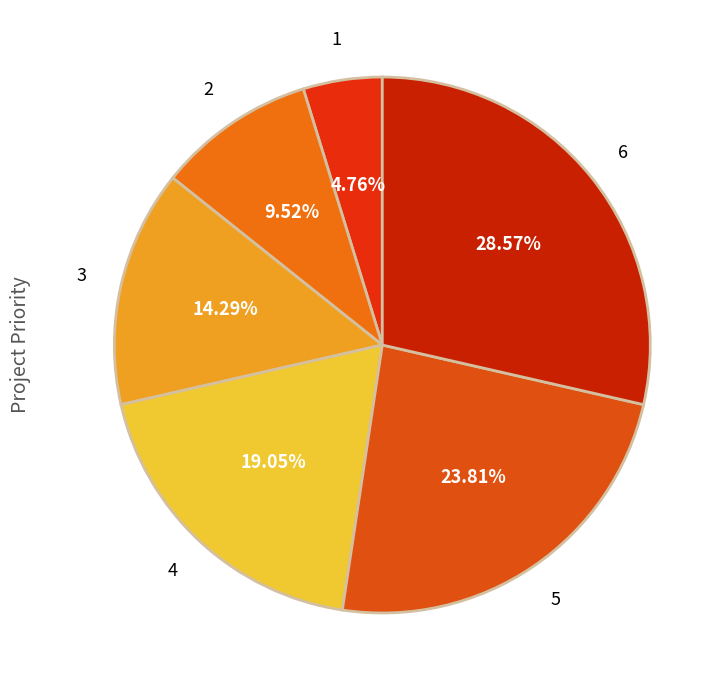

Count the number of slices in the pie.

6